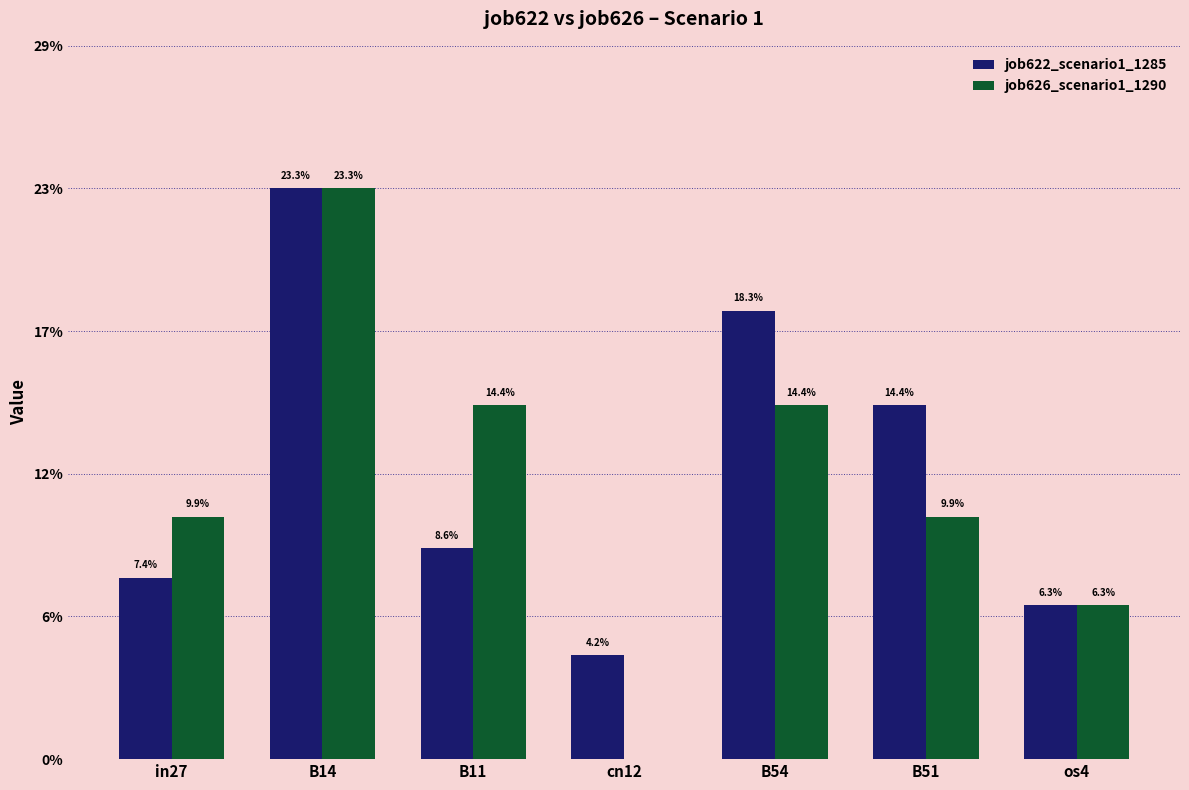

What are all the series names shown in the legend?

job622_scenario1_1285, job626_scenario1_1290